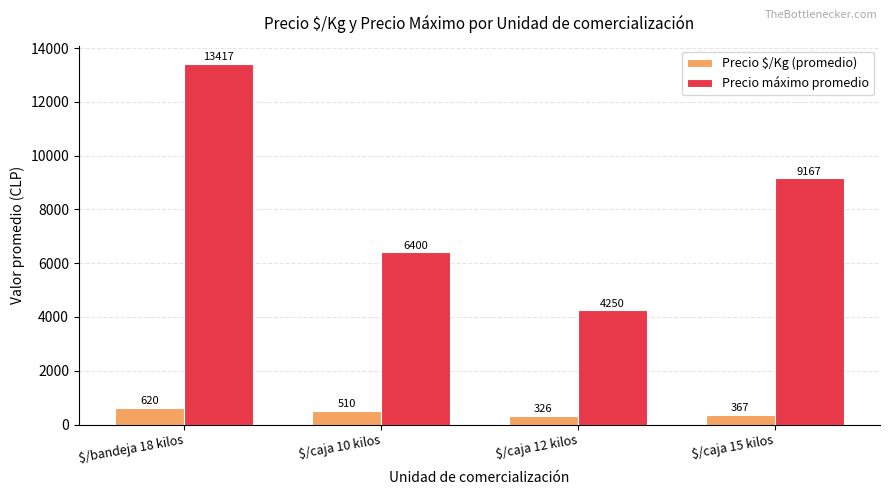

Where does the Precio $/Kg (promedio) series first go above 510?

$/bandeja 18 kilos